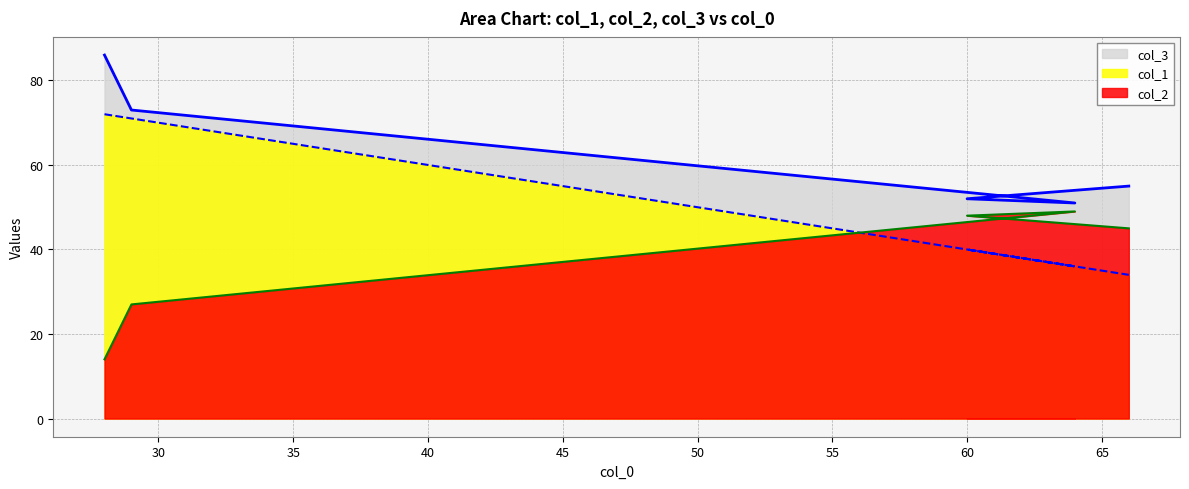

Does the chart have visible grid lines?

Yes